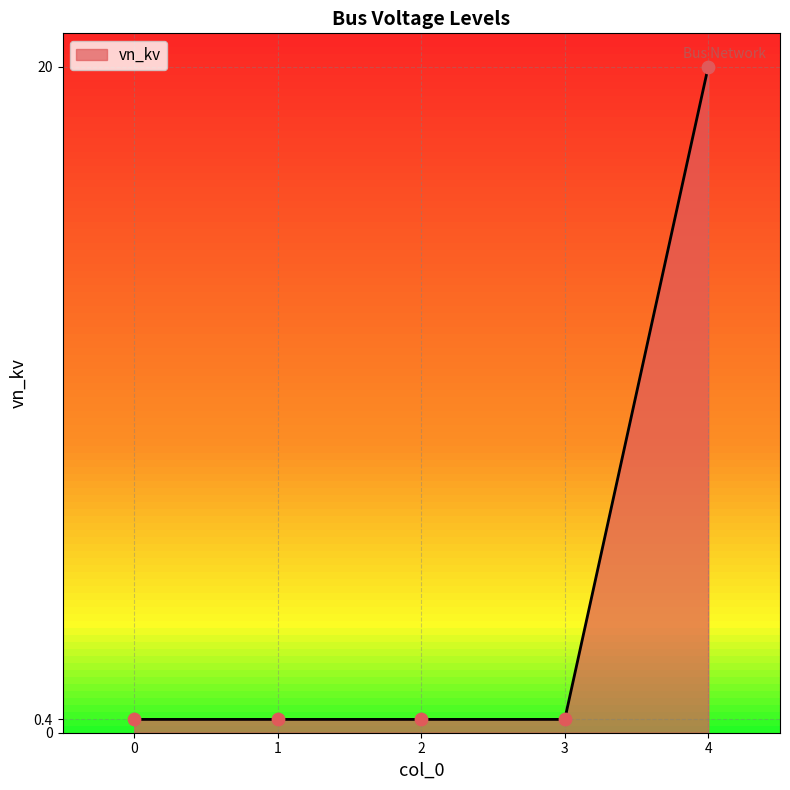

Which has a higher value, 2 or 0?

2